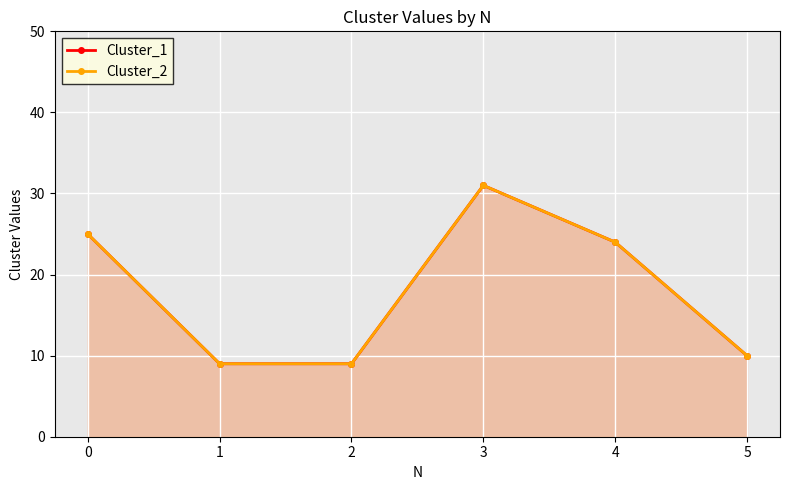

What is the value of the Cluster_1 point at the 2nd from the left?

9